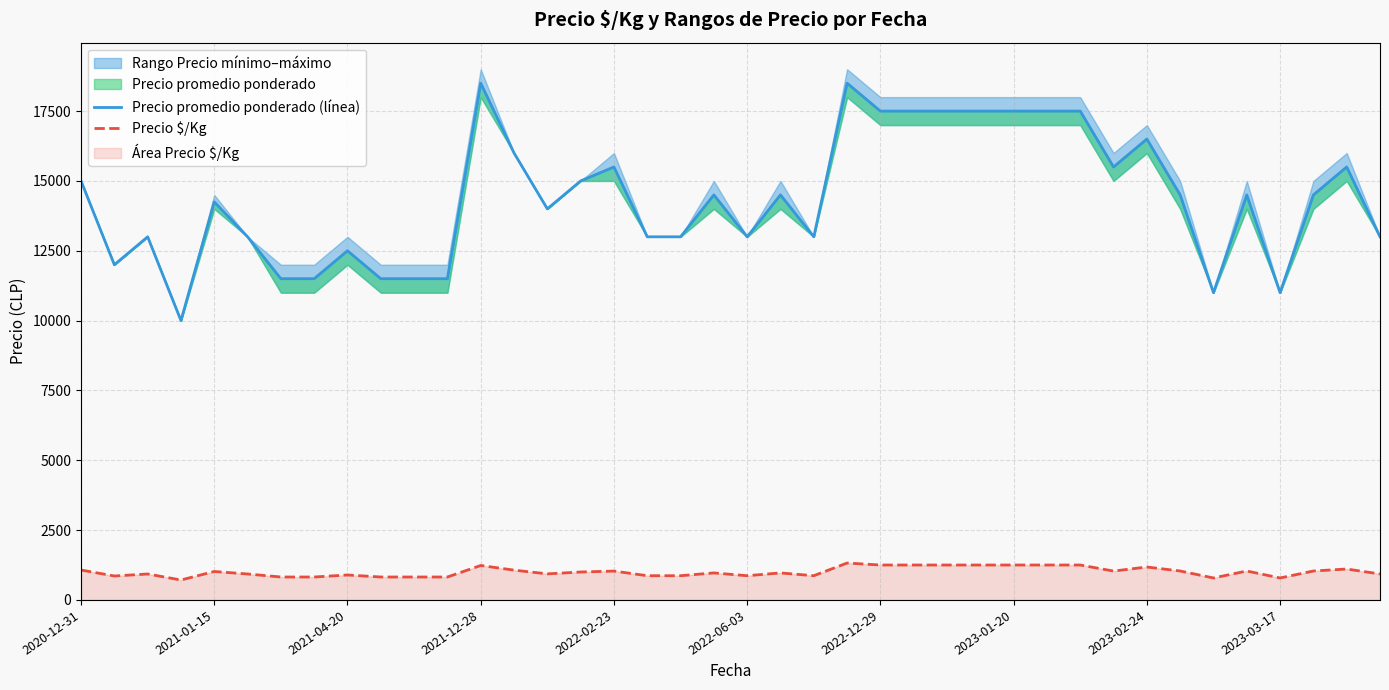

What is the difference between the Precio promedio ponderado (línea) values at 13 and 17?

3000